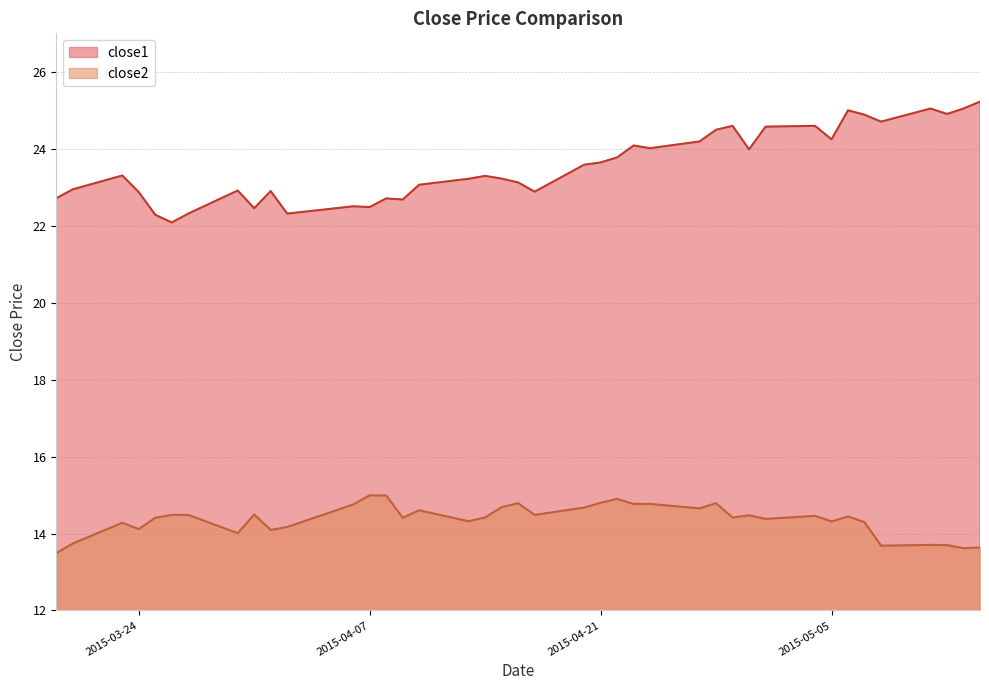

What is the maximum value shown in the chart?

25.2